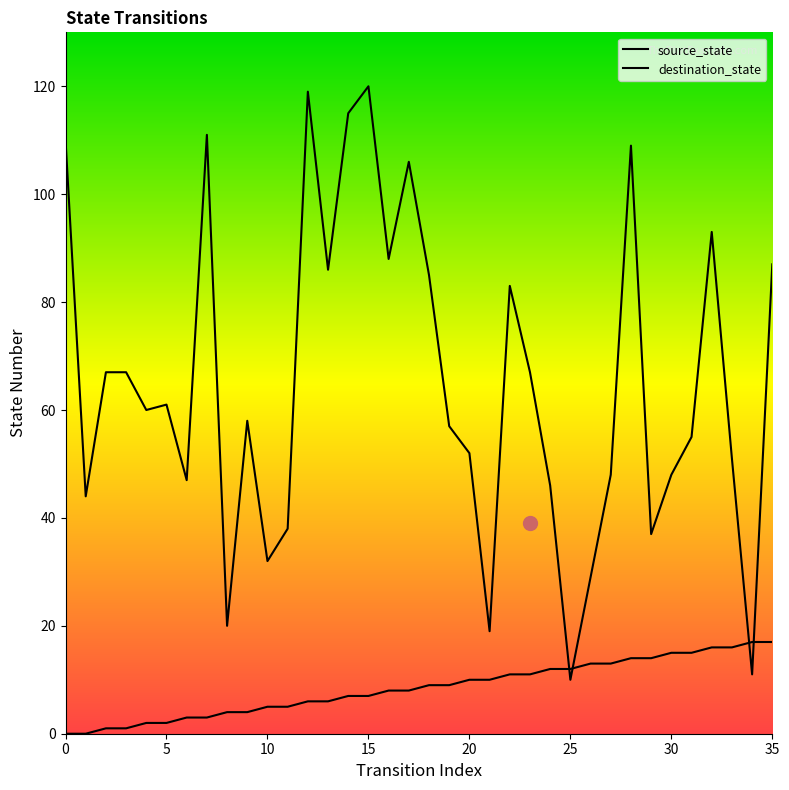

Which has a higher value, 21 or 10?

21